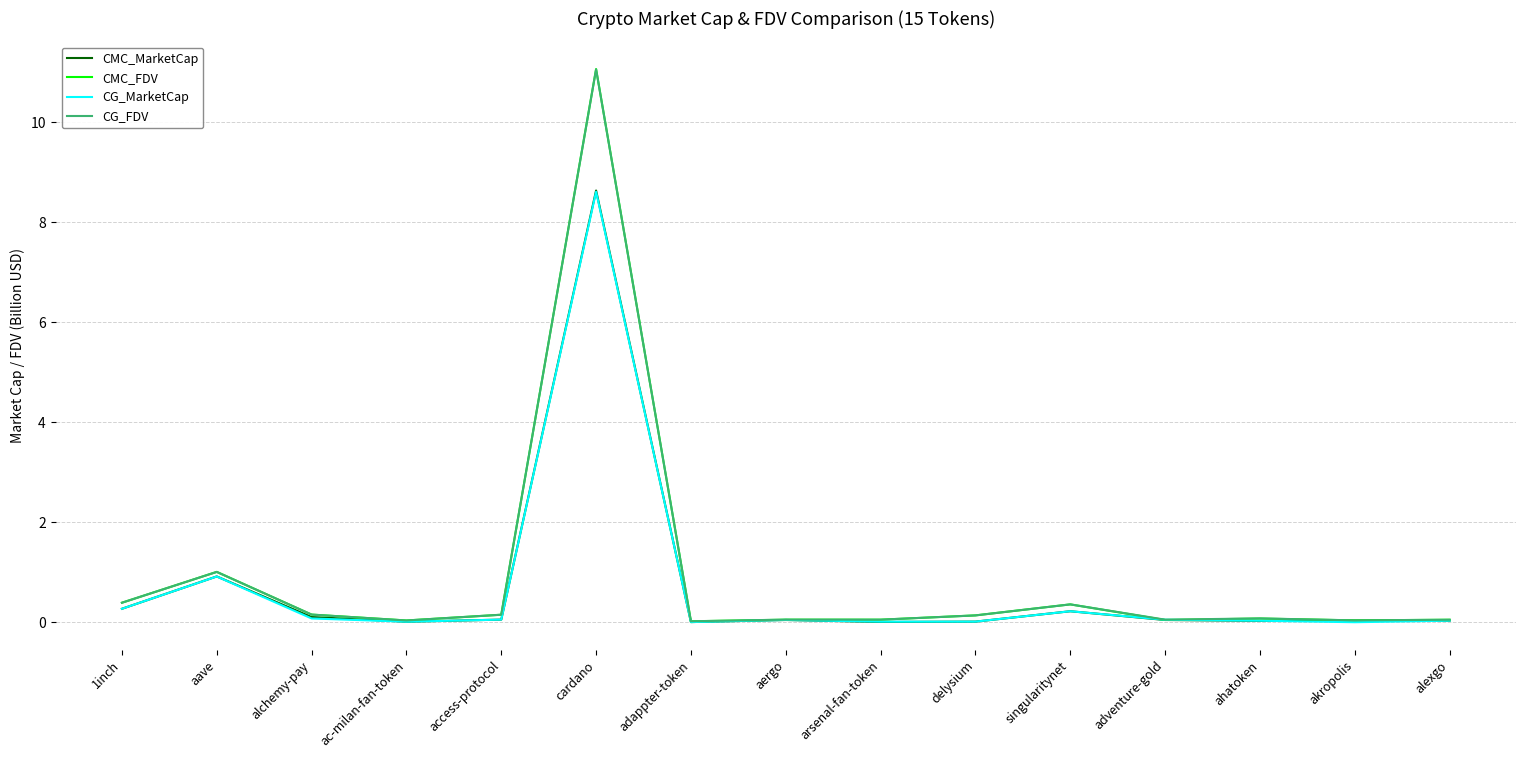

Which series has the widest spread of values?

CMC_FDV